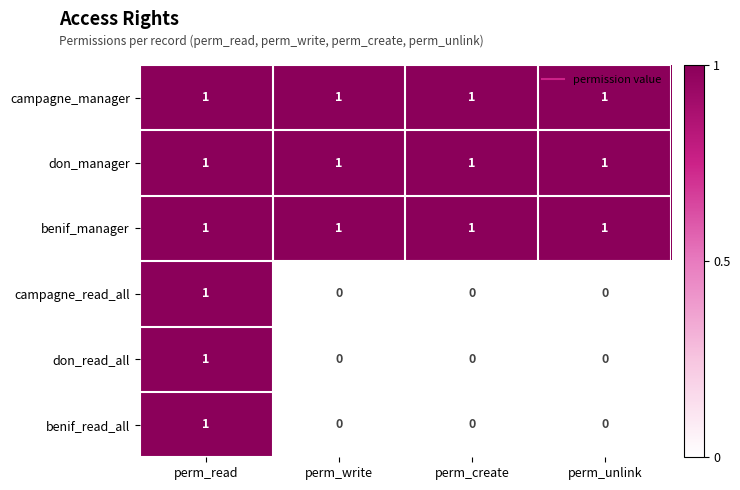

The value of don_manager at perm_create is 1. True or false?

True